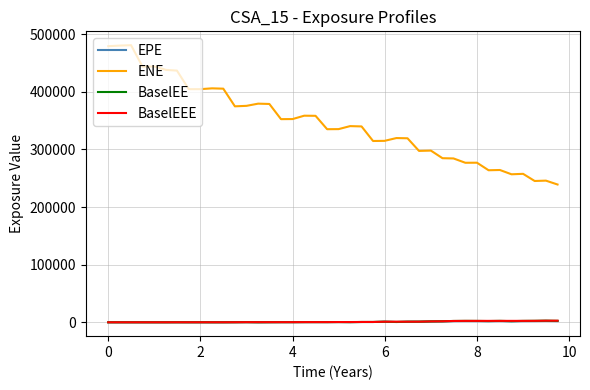

Does the chart display data point markers on the line(s)?

No